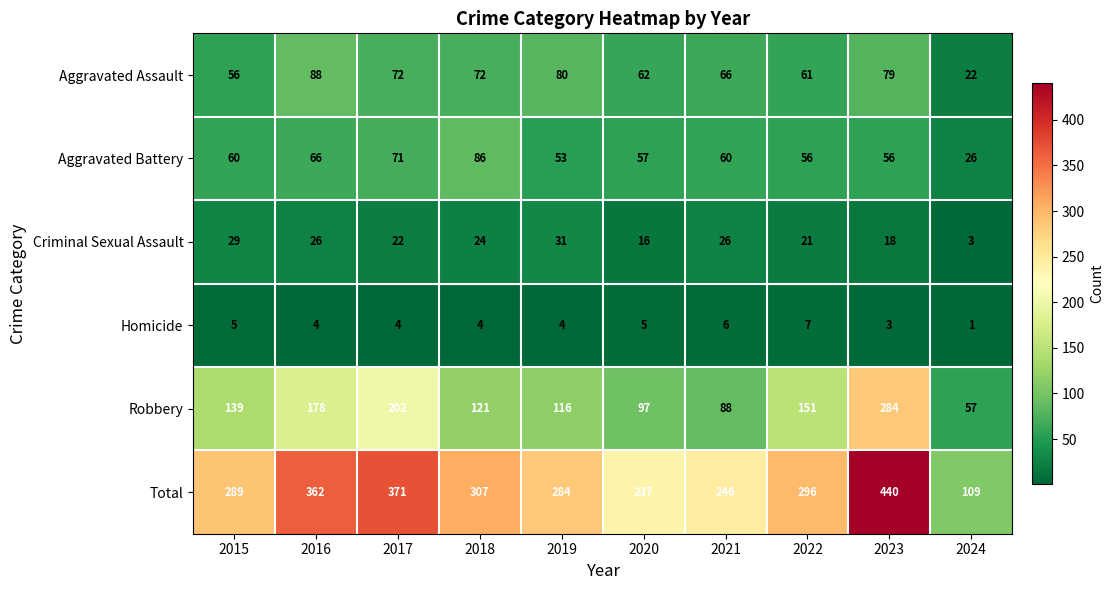

What is the minimum value shown in the chart?

1